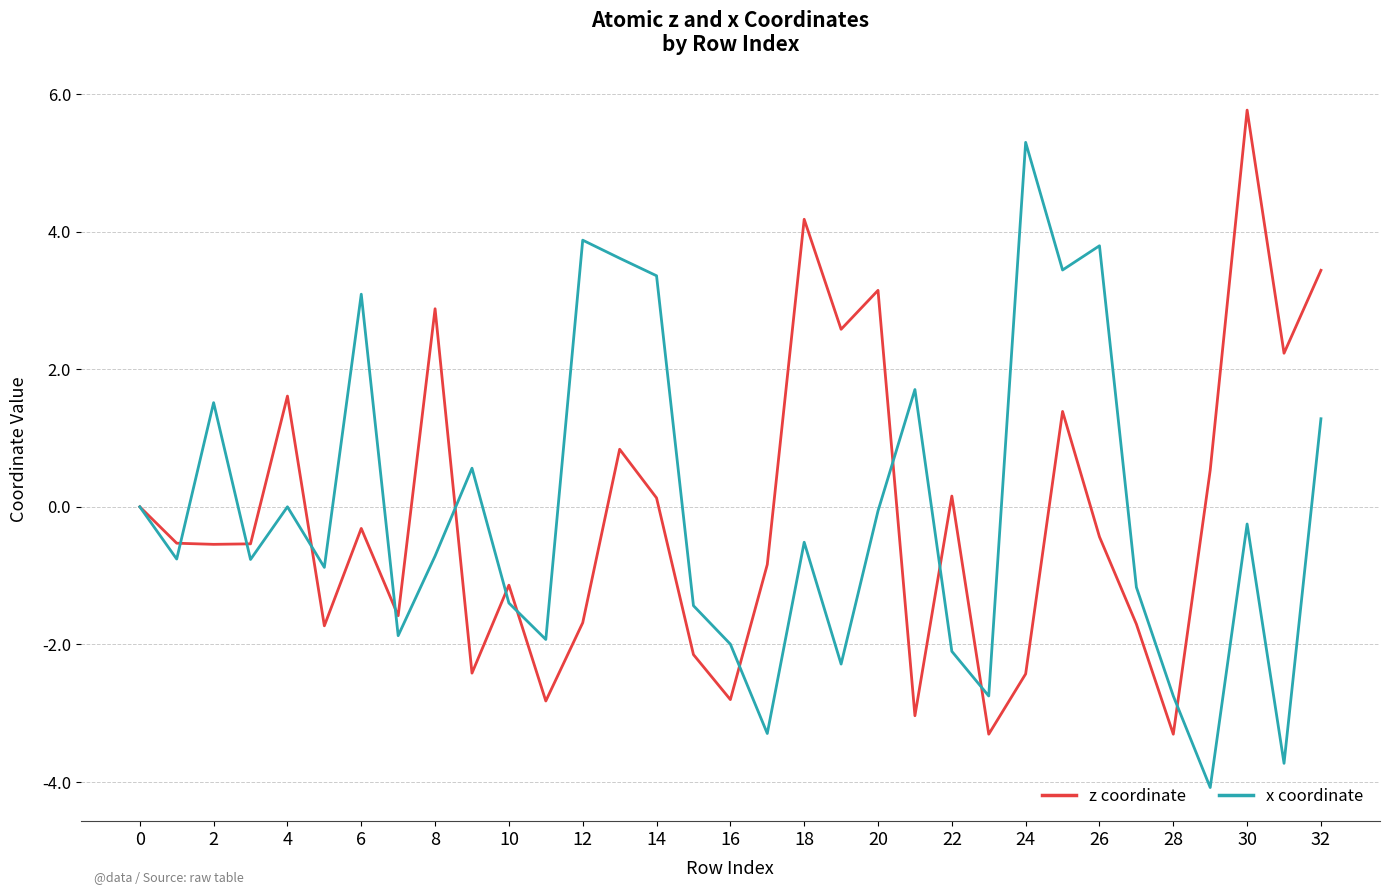

What is the highest value of the z coordinate series?

5.8